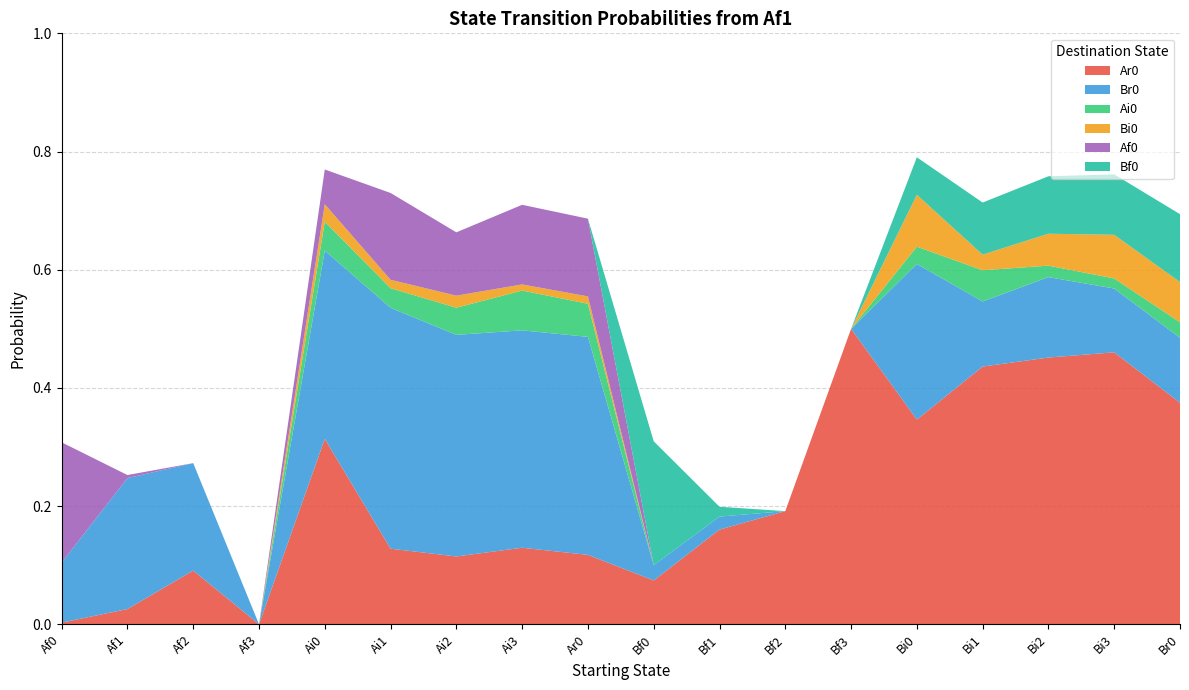

Reading right to left, extract all data points from this chart.

Ar0: Br0=0.4	Bi3=0.5	Bi2=0.5	Bi1=0.4	Bi0=0.3	Bf3=0.5	Bf2=0.2	Bf1=0.2	Bf0=0.1	Ar0=0.1	Ai3=0.1	Ai2=0.1	Ai1=0.1	Ai0=0.3	Af3=0.0	Af2=0.1	Af1=0.0	Af0=0.0
Br0: Br0=0.1	Bi3=0.1	Bi2=0.1	Bi1=0.1	Bi0=0.3	Bf3=0.0	Bf2=0.0	Bf1=0.0	Bf0=0.0	Ar0=0.4	Ai3=0.4	Ai2=0.4	Ai1=0.4	Ai0=0.3	Af3=0.0	Af2=0.2	Af1=0.2	Af0=0.1
Ai0: Br0=0.0	Bi3=0.0	Bi2=0.0	Bi1=0.1	Bi0=0.0	Bf3=0.0	Bf2=0.0	Bf1=0.0	Bf0=0.0	Ar0=0.1	Ai3=0.1	Ai2=0.0	Ai1=0.0	Ai0=0.0	Af3=0.0	Af2=0.0	Af1=0.0	Af0=0.0
Bi0: Br0=0.1	Bi3=0.1	Bi2=0.1	Bi1=0.0	Bi0=0.1	Bf3=0.0	Bf2=0.0	Bf1=0.0	Bf0=0.0	Ar0=0.0	Ai3=0.0	Ai2=0.0	Ai1=0.0	Ai0=0.0	Af3=0.0	Af2=0.0	Af1=0.0	Af0=0.0
Af0: Br0=0.0	Bi3=0.0	Bi2=0.0	Bi1=0.0	Bi0=0.0	Bf3=0.0	Bf2=0.0	Bf1=0.0	Bf0=0.0	Ar0=0.1	Ai3=0.1	Ai2=0.1	Ai1=0.1	Ai0=0.1	Af3=0.0	Af2=0.0	Af1=0.0	Af0=0.2
Bf0: Br0=0.1	Bi3=0.1	Bi2=0.1	Bi1=0.1	Bi0=0.1	Bf3=0.0	Bf2=0.0	Bf1=0.0	Bf0=0.2	Ar0=0.0	Ai3=0.0	Ai2=0.0	Ai1=0.0	Ai0=0.0	Af3=0.0	Af2=0.0	Af1=0.0	Af0=0.0